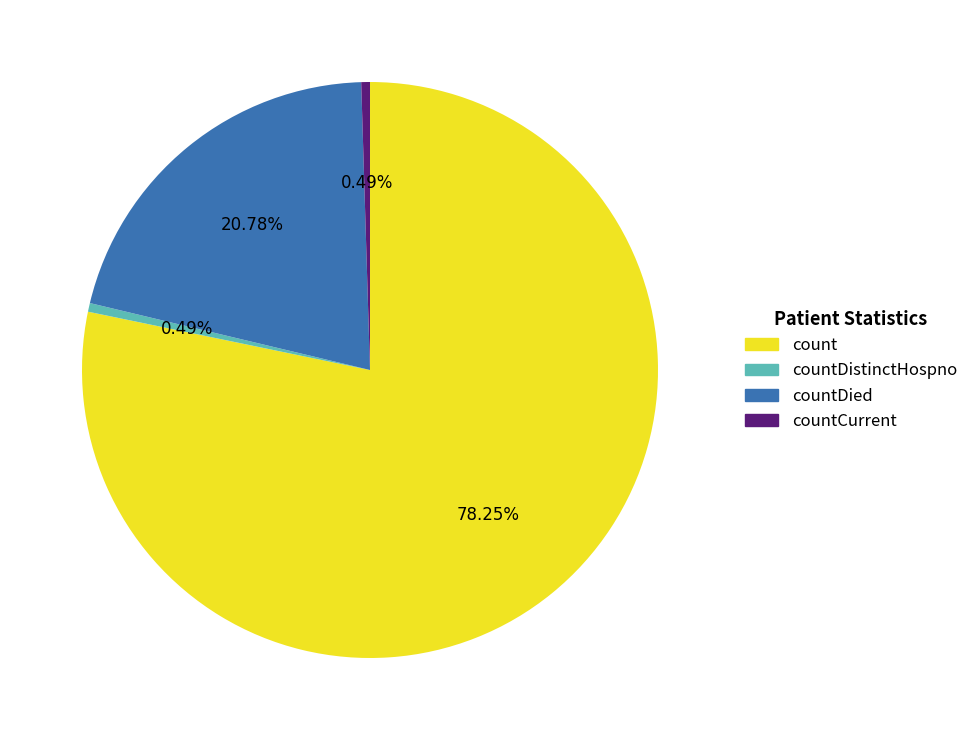

To the nearest percent, what is the difference between the largest and smallest slice percentages?

78%